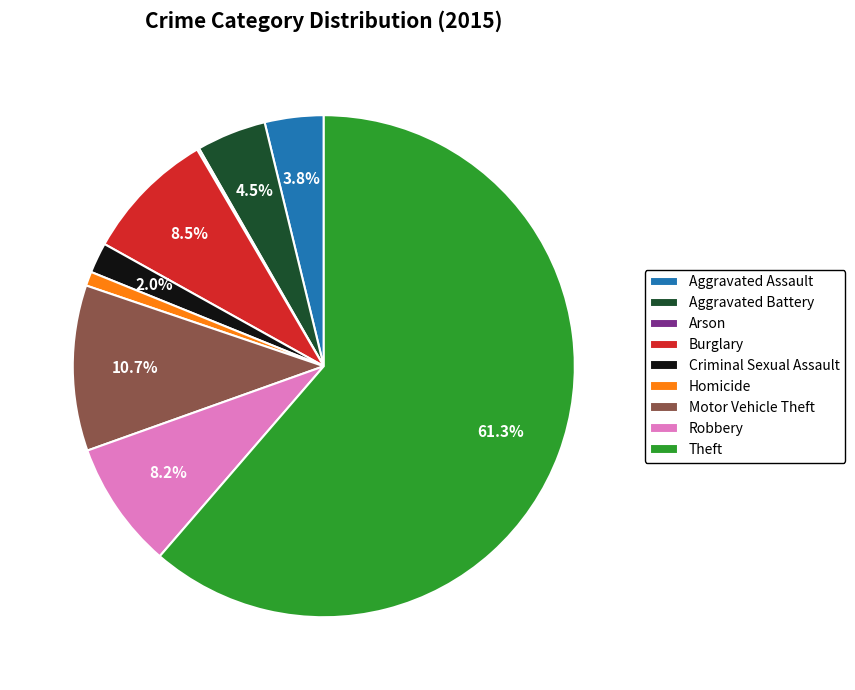

Does Theft represent more than half of the total?

Yes